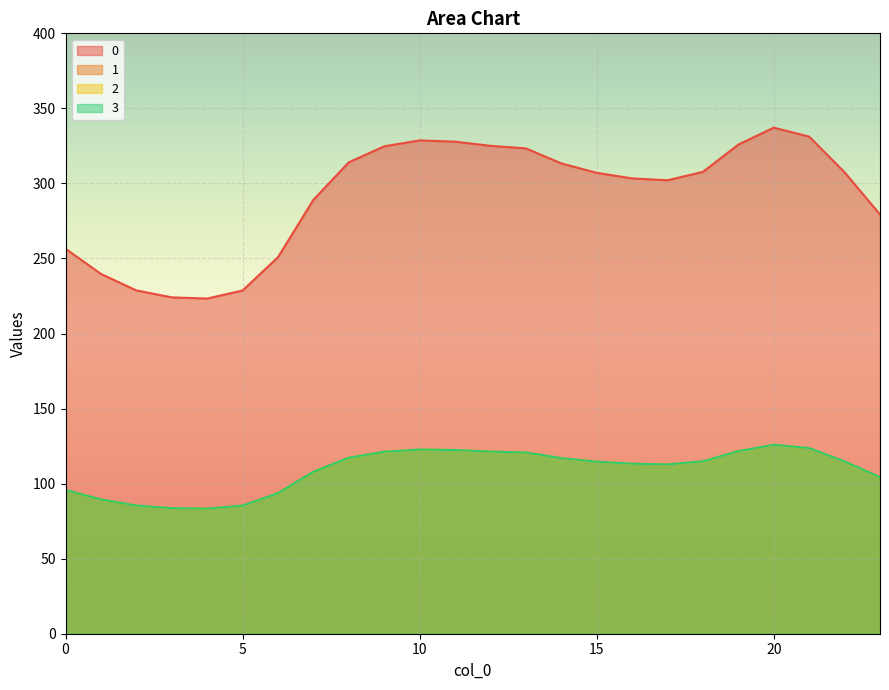

Reading left to right, transcribe all the data shown in this chart.

0: 256.5	239.7	228.7	224.1	223.3	228.7	250.9	289.1	314.1	324.7	328.7	327.8	325.1	323.3	313.4	307.1	303.4	302.1	307.7	325.9	337.2	331.2	307.4	279.3
1: 95.8	89.5	85.4	83.7	83.4	85.4	93.7	107.9	117.3	121.2	122.7	122.4	121.4	120.7	117.0	114.6	113.3	112.8	114.9	121.7	125.9	123.6	114.8	104.3
2: 95.8	89.5	85.4	83.7	83.4	85.4	93.7	107.9	117.3	121.2	122.7	122.4	121.4	120.7	117.0	114.6	113.3	112.8	114.9	121.7	125.9	123.6	114.8	104.3
3: 95.8	89.5	85.4	83.7	83.4	85.4	93.7	107.9	117.3	121.2	122.7	122.4	121.4	120.7	117.0	114.6	113.3	112.8	114.9	121.7	125.9	123.6	114.8	104.3